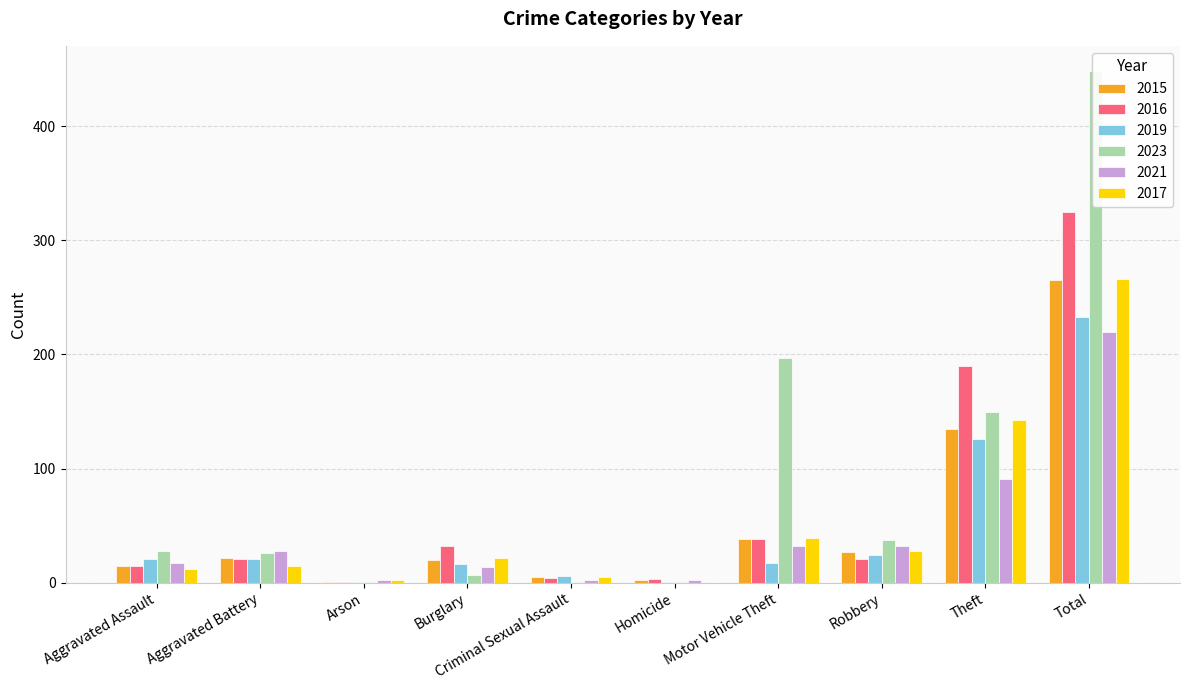

Rank the series by their maximum value, from highest to lowest.

2023, 2016, 2017, 2015, 2019, 2021